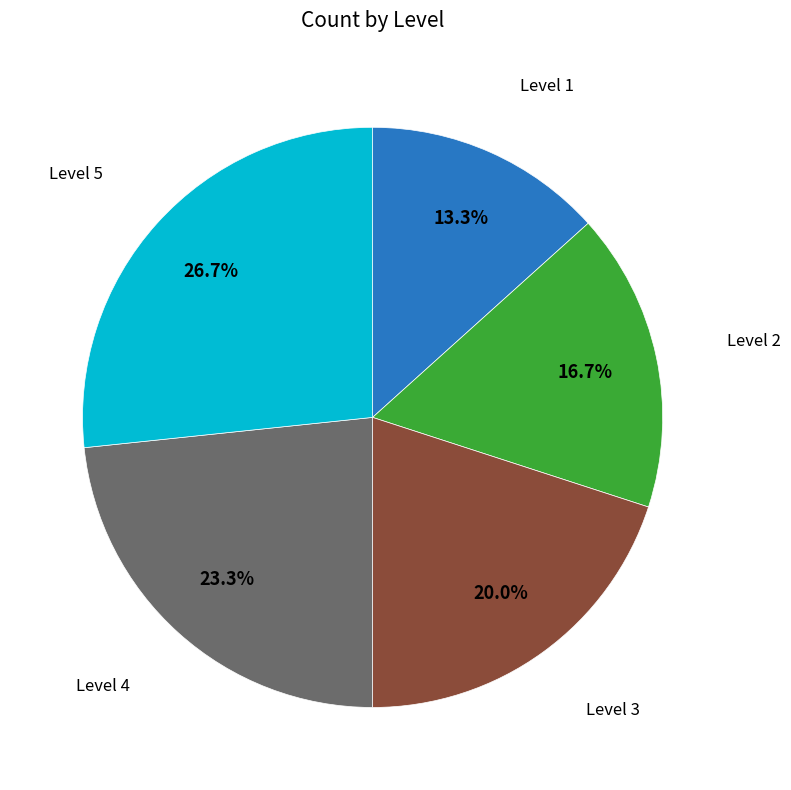

Is there a majority slice in this chart?

No